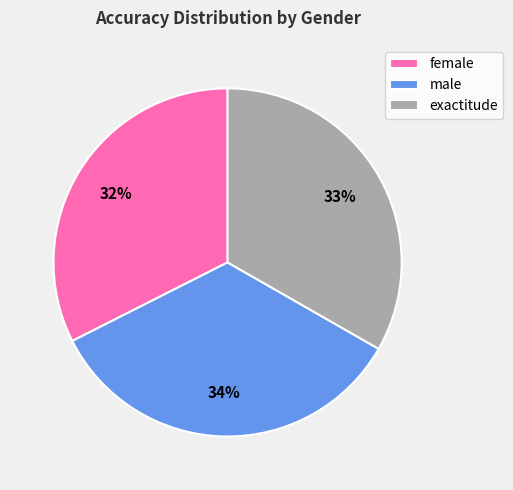

To the nearest percent, what percentage of the pie is female?

32%